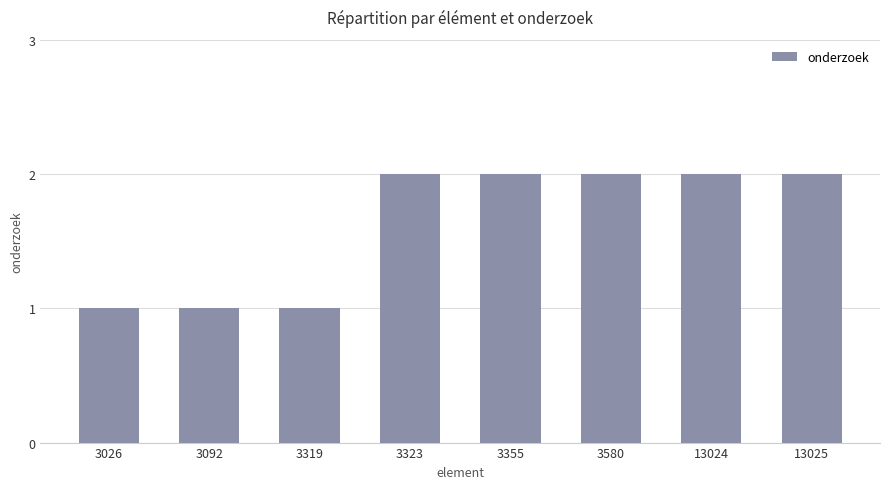

What is the sum of the values at 3323 and 3355?

4